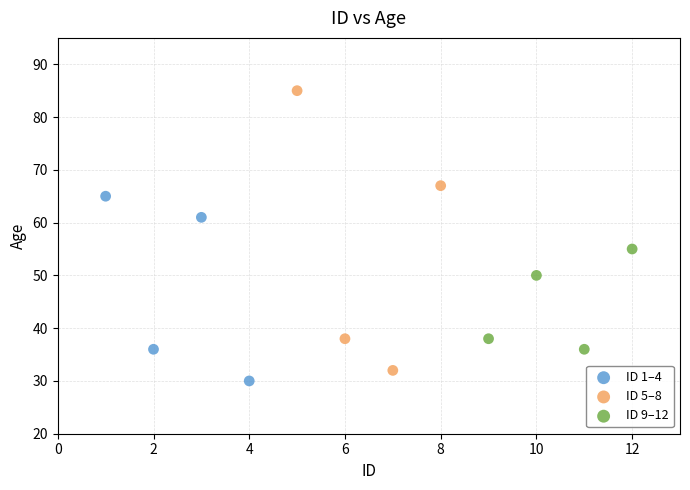

Which series contains the highest Y value?

ID 5–8